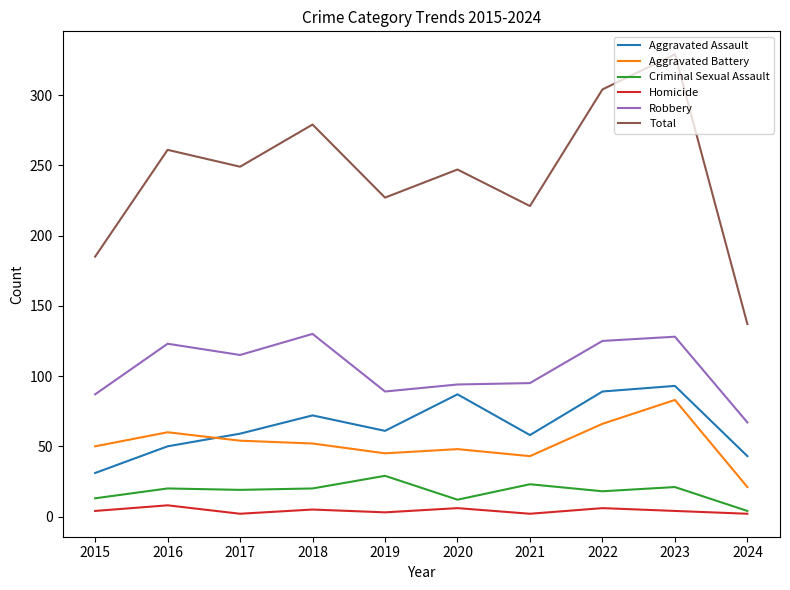

What is the minimum value shown in the chart?

2